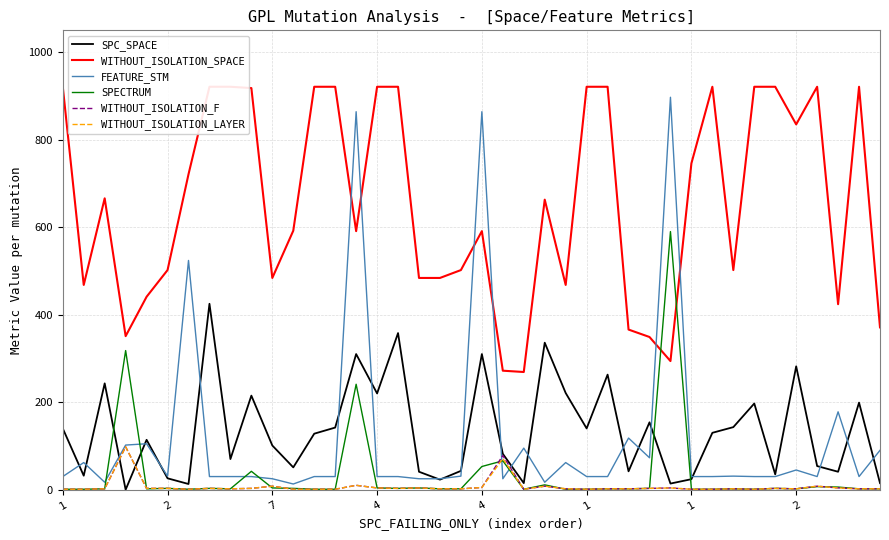

The SPC_SPACE series shows 205 at 4. True or false?

False